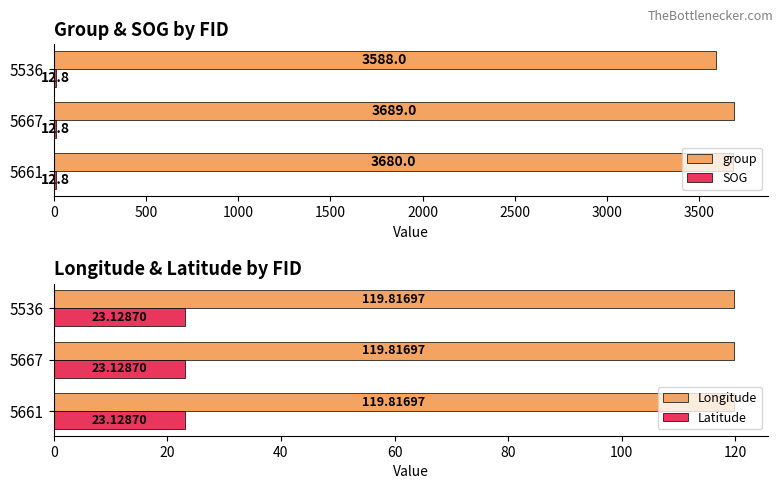

Count the number of categories in the chart.

3